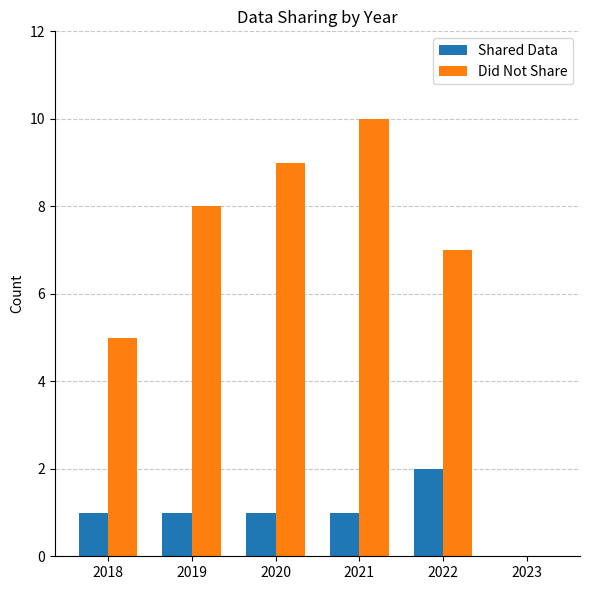

At which label does Did Not Share reach its peak?

2021